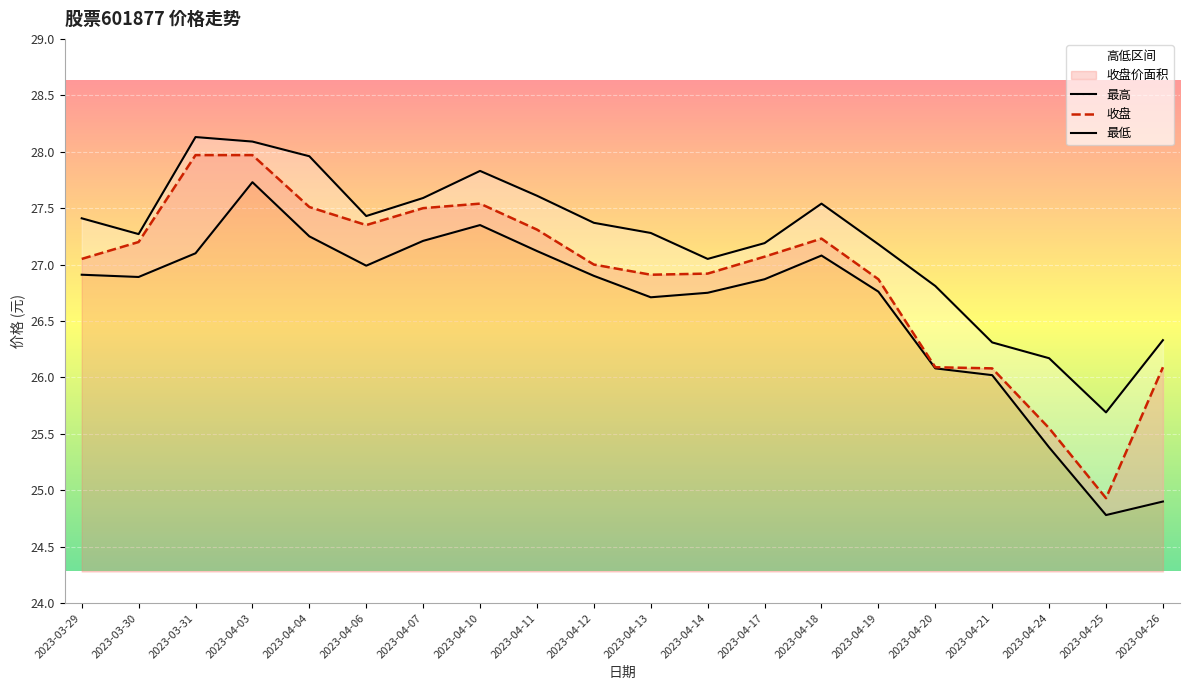

True or false: 最低 and 收盘 intersect in this chart.

False